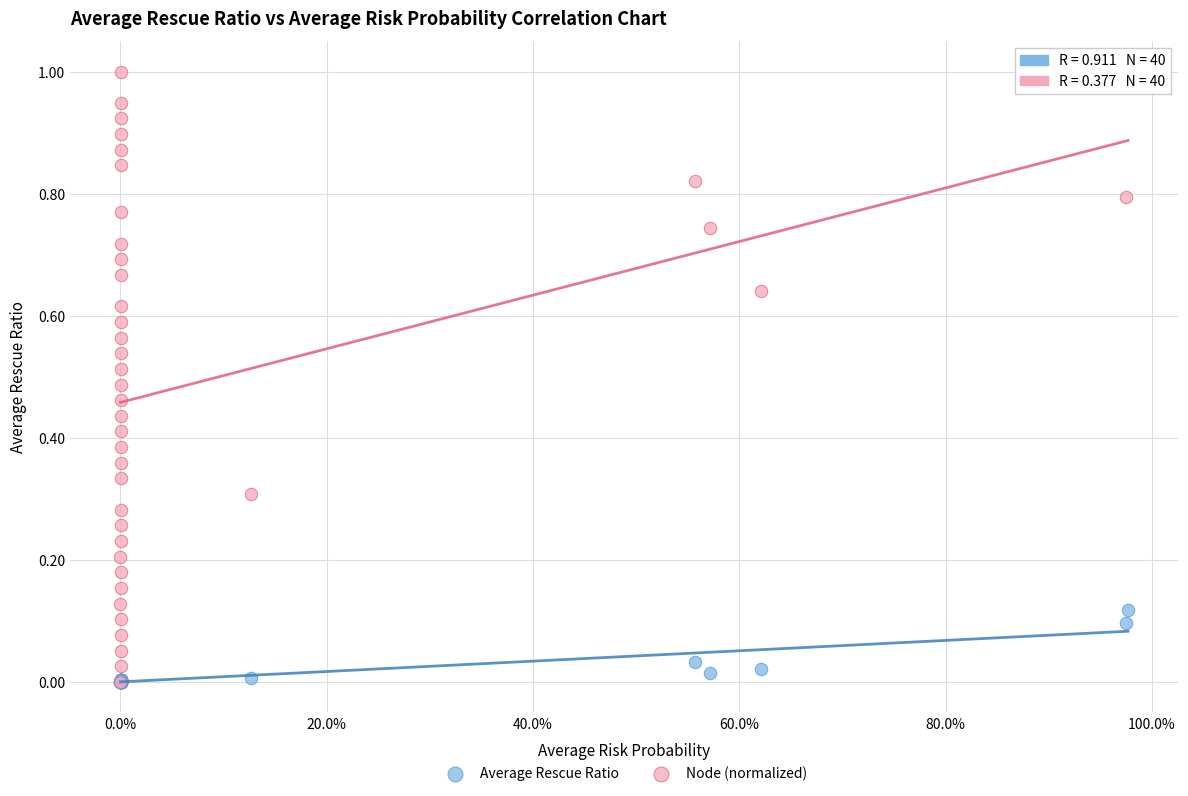

Which series reaches the maximum Y coordinate?

Node (normalized)